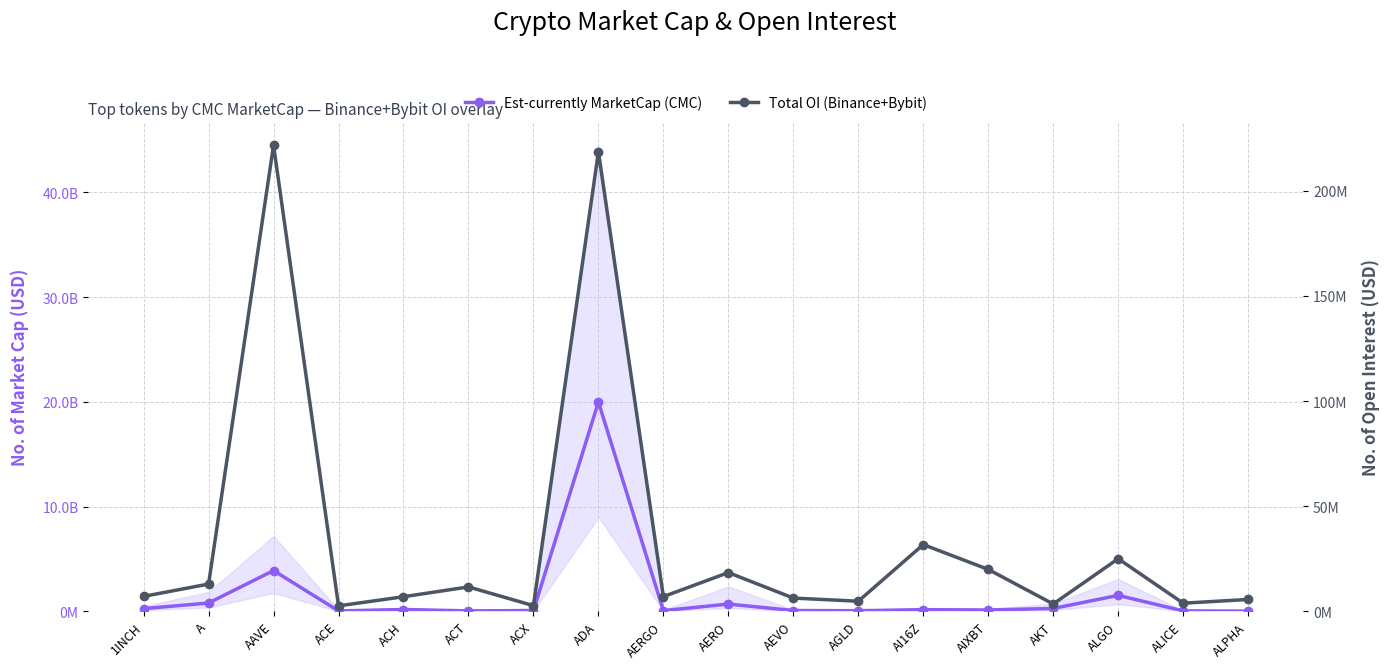

What is the difference between the maximum and second lowest values in the Est-currently MarketCap (CMC) series?

19951126727.2